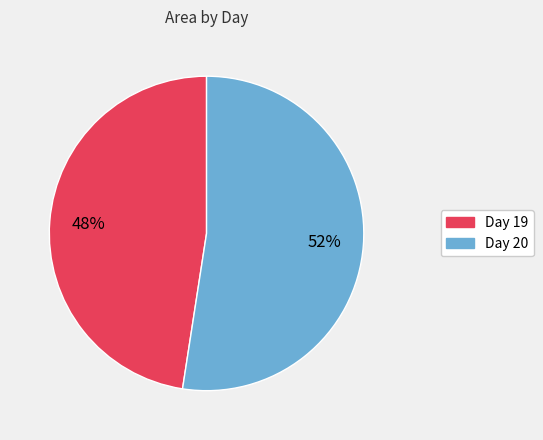

What percentage is the Day 20 slice, to the nearest percent?

52%